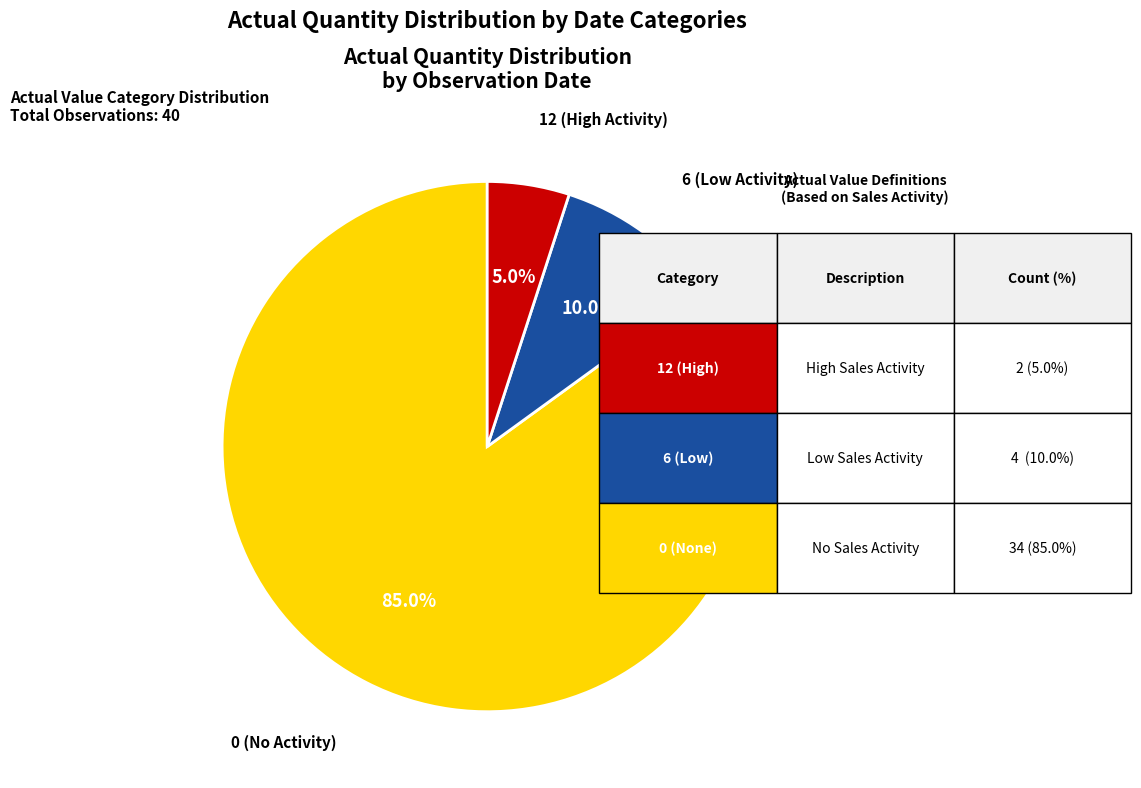

Is there any slice that represents more than half of the pie?

Yes